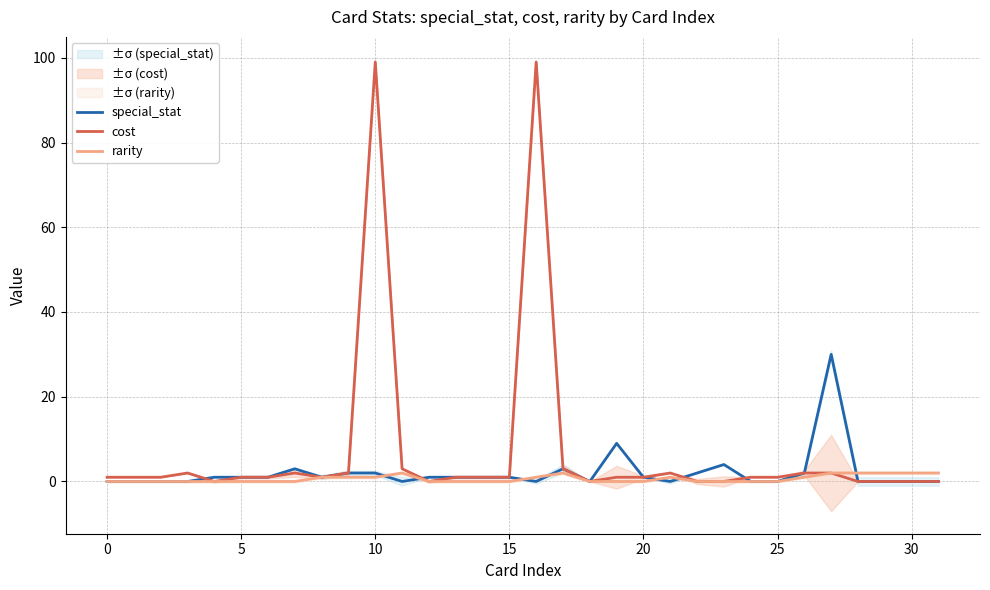

The rarity series shows 0 at 15. True or false?

True